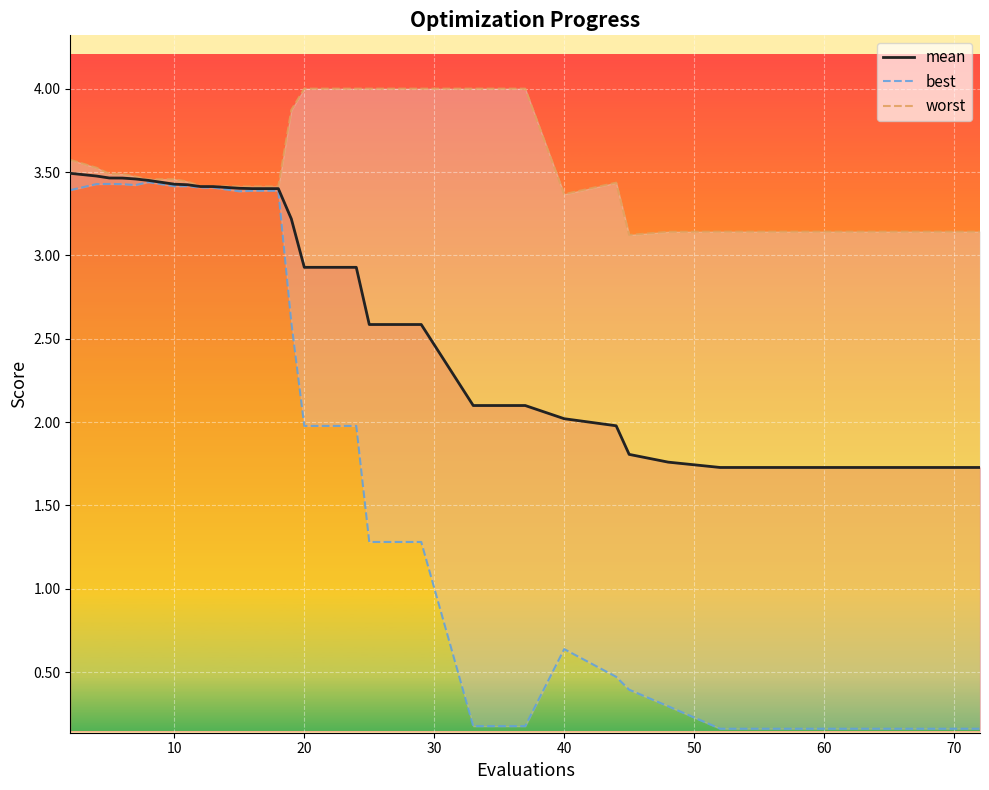

What is the smallest value displayed?

0.2